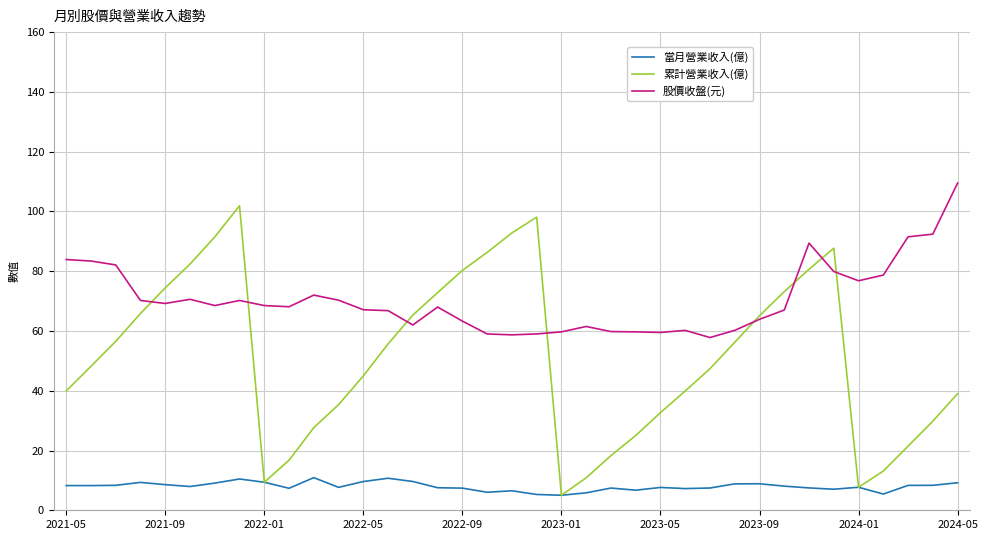

At how many categories does at least one series exceed 48?

37